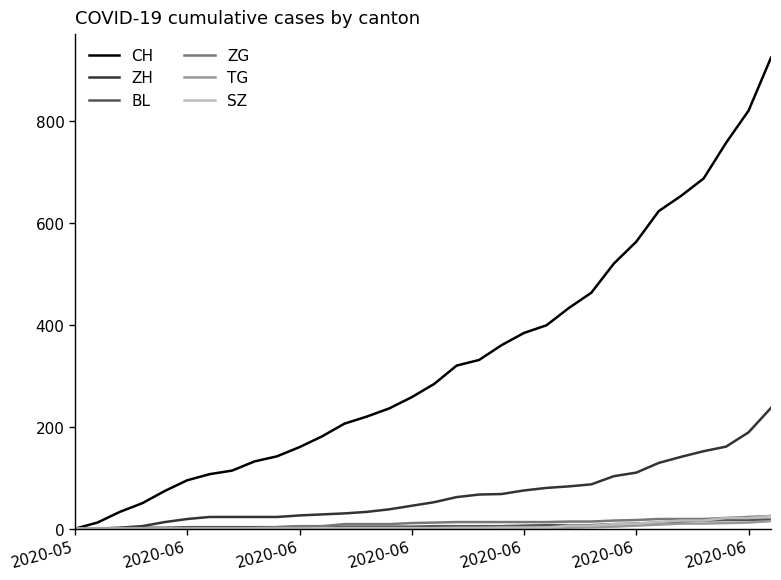

What is the maximum value shown in the chart?

924